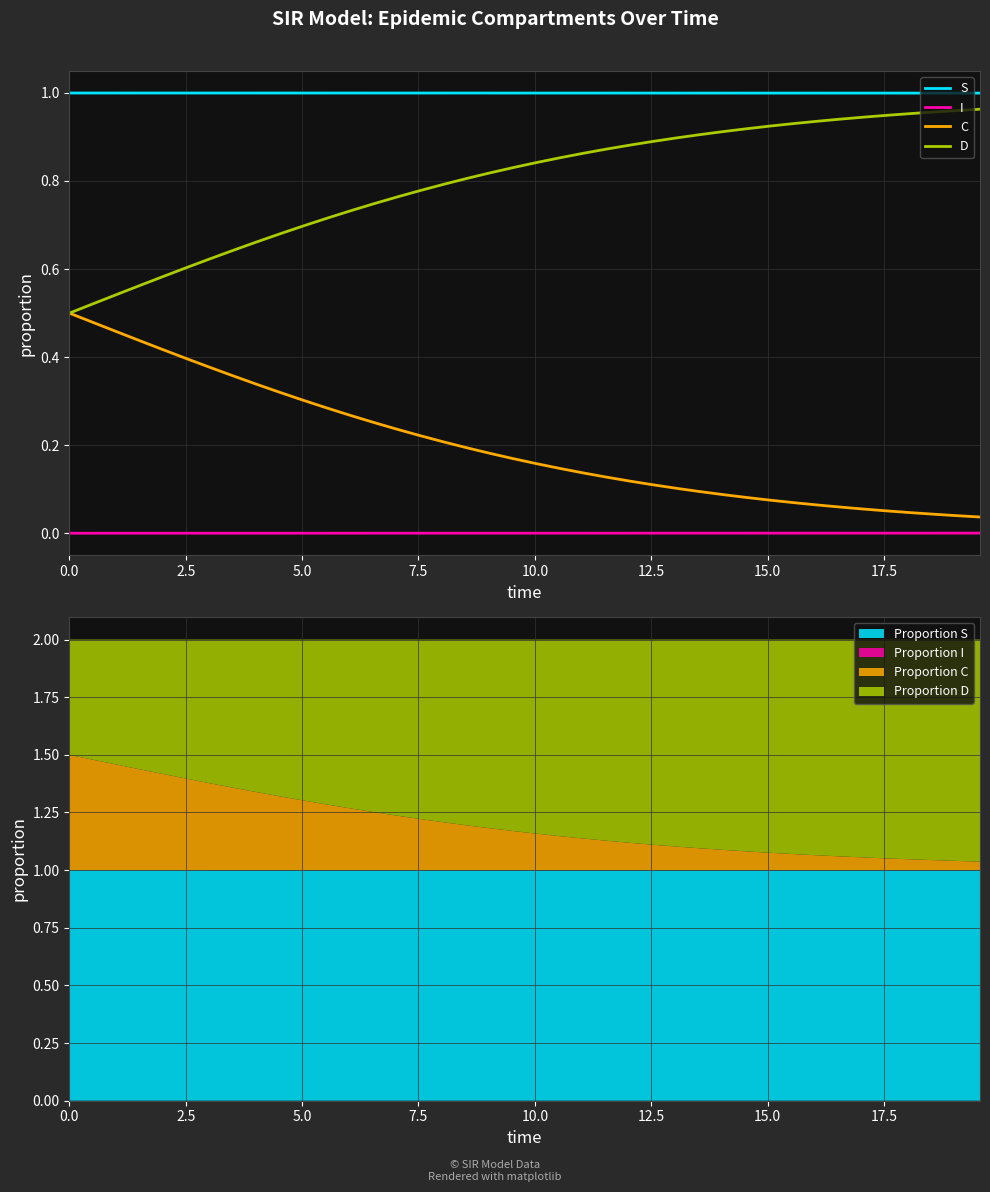

Which series has the largest total across all categories?

S